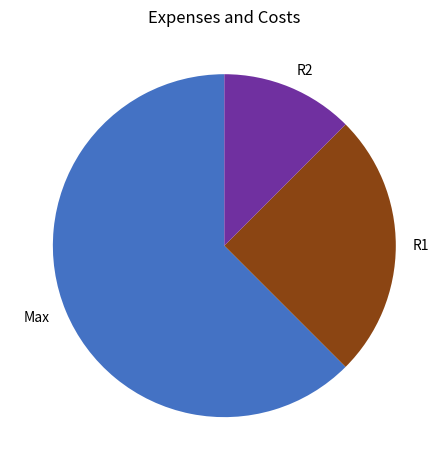

Which has a higher value, R1 or R2?

R1